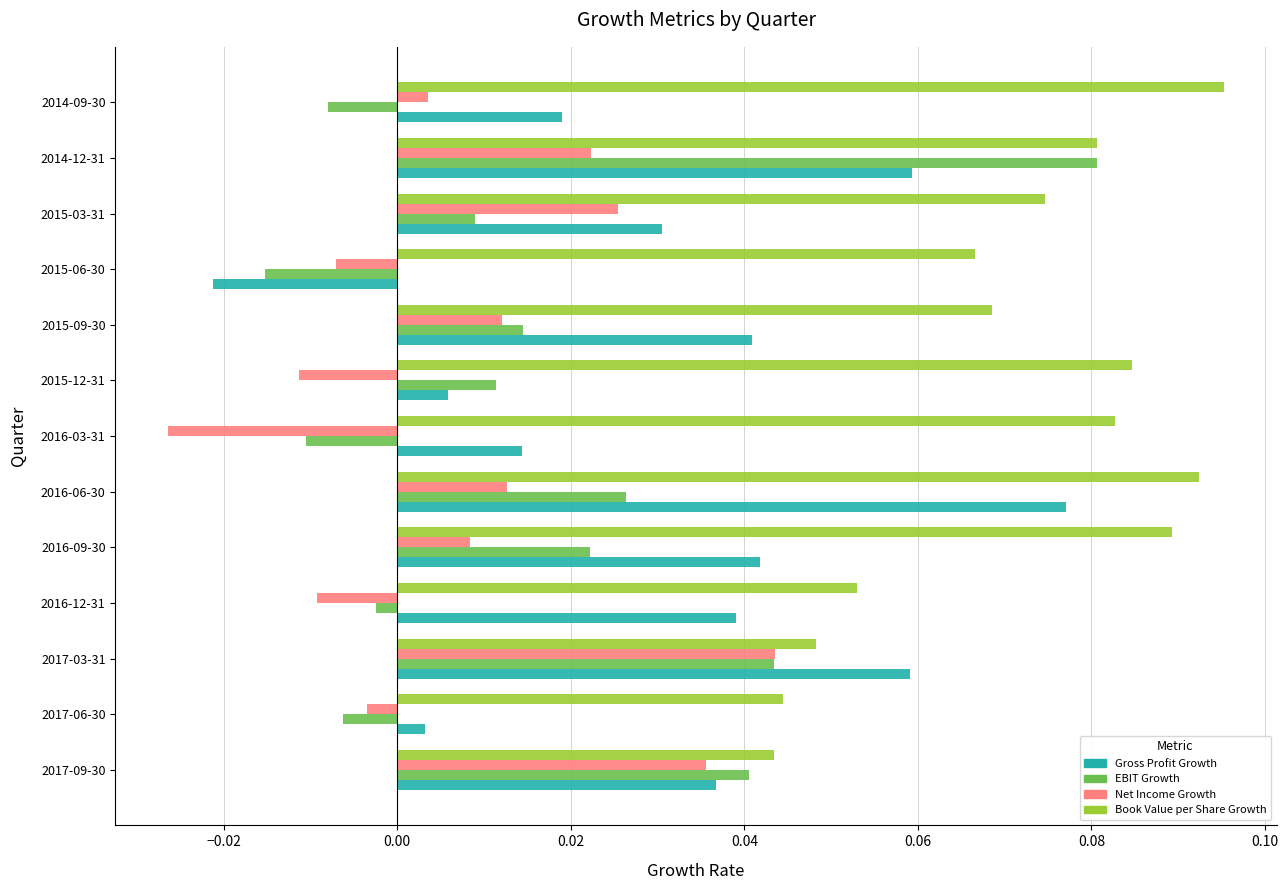

At 2016-12-31, list the series in order from smallest to largest.

Net Income Growth, EBIT Growth, Gross Profit Growth, Book Value per Share Growth